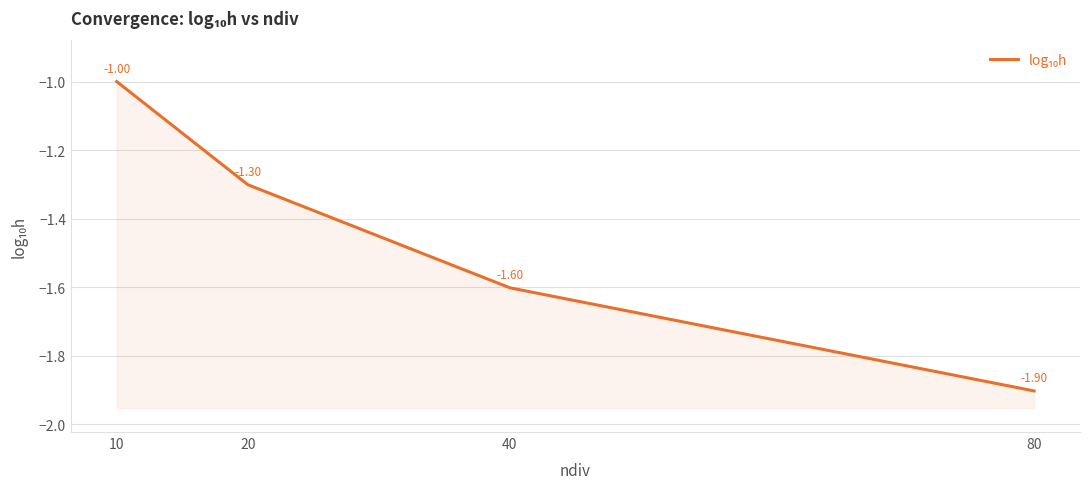

What is the value of the 4th point from the left?

-1.9